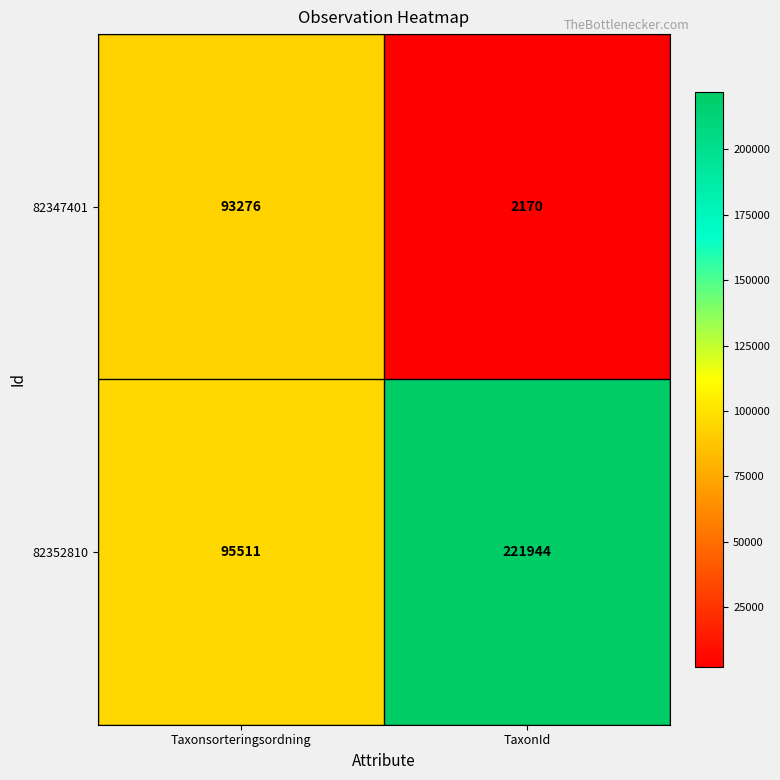

What is the difference between the maximum and minimum values in the 82347401 series?

91106